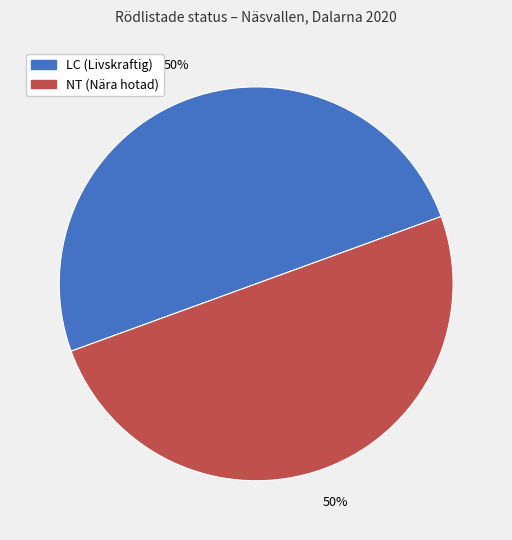

True or false: LC accounts for 50% of the total.

True